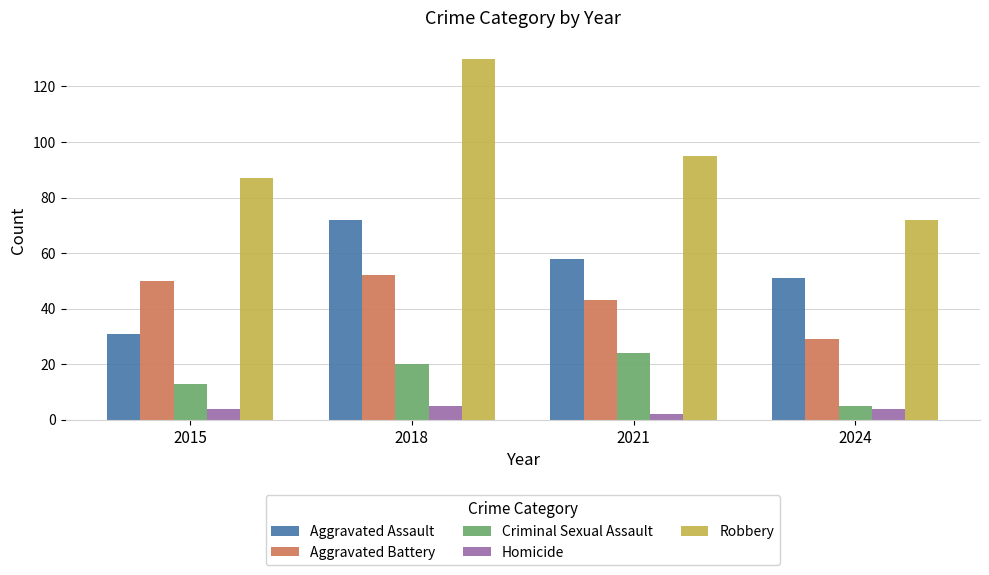

At which category is the sum across all series the highest?

2018